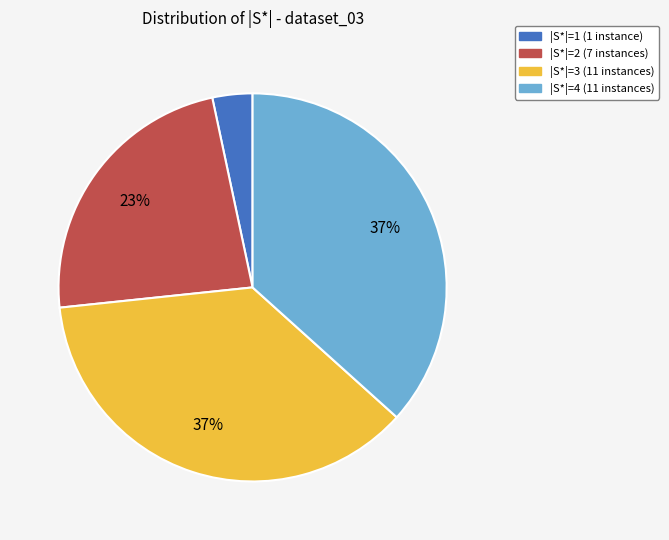

True or false: |S*|=4 accounts for 18% of the total.

False